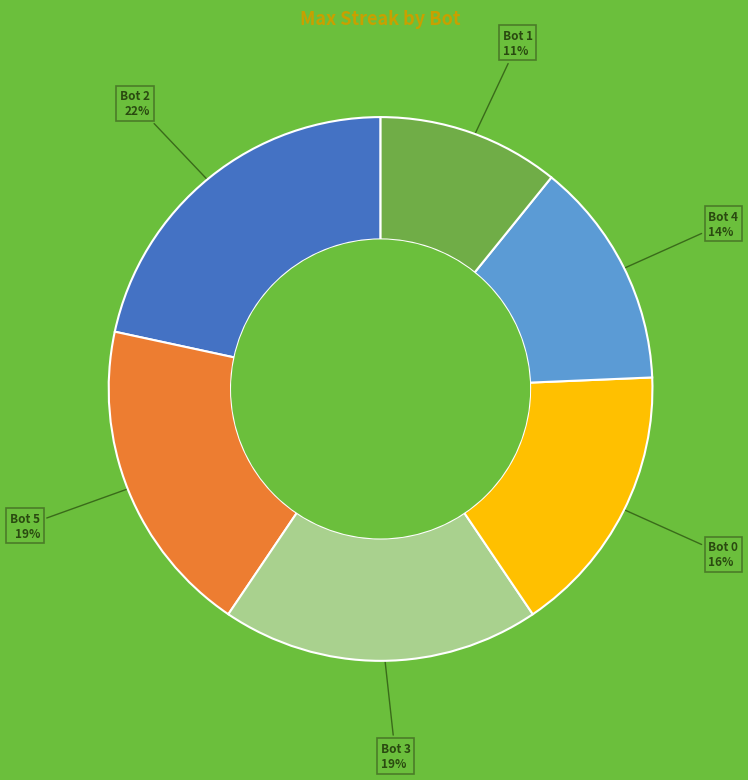

To the nearest percent, what is the difference between the largest and smallest slice percentages?

11%